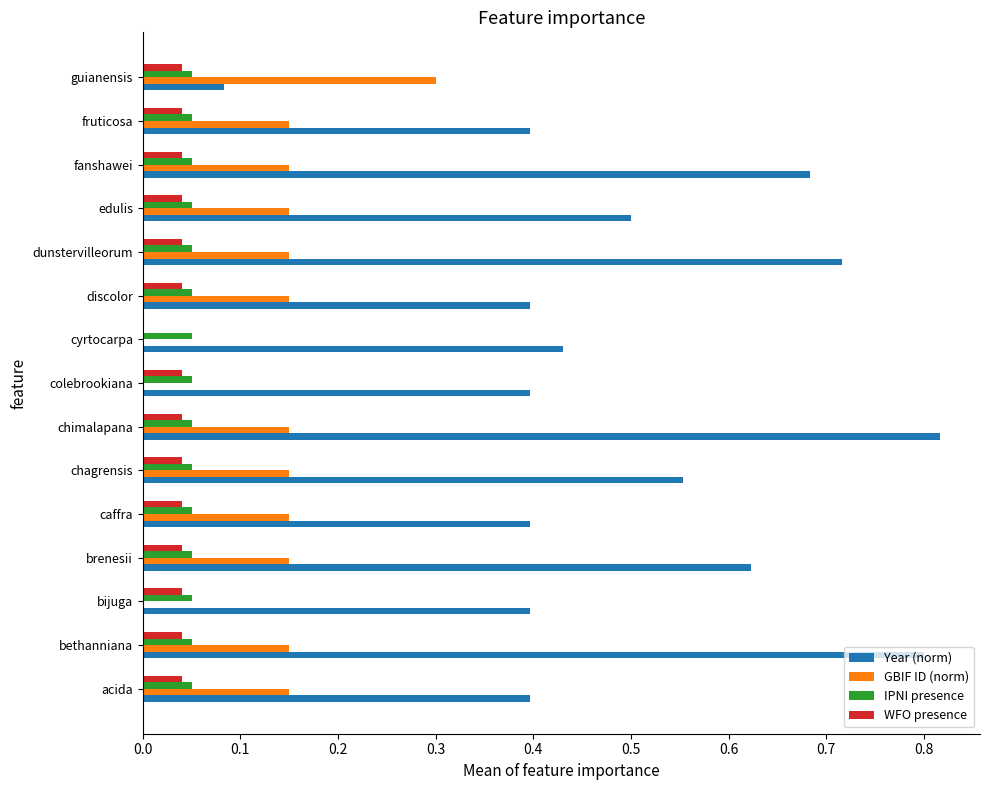

Which series has the largest total across all categories?

Year (norm)